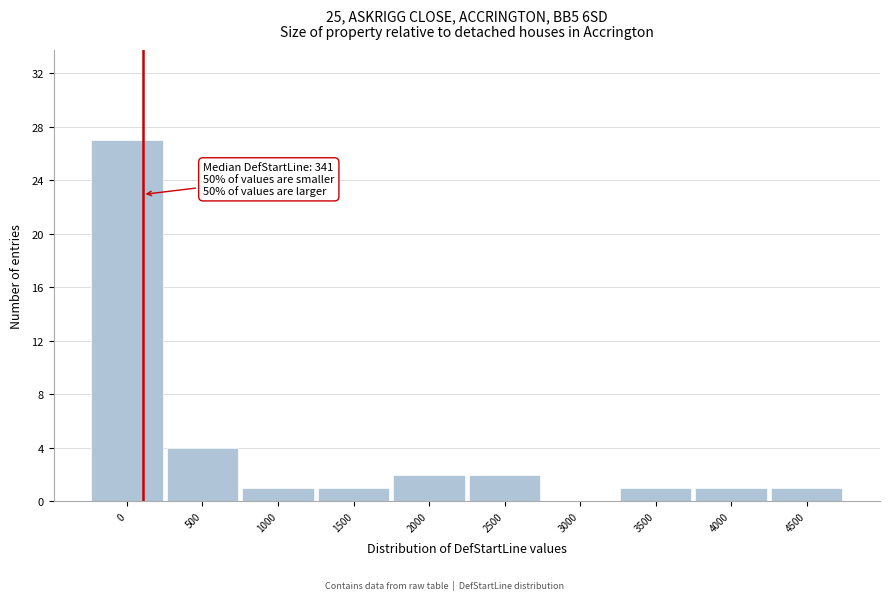

Reading left to right, list all the values displayed in this chart.

0=27	500=4	1000=1	1500=1	2000=2	2500=2	3000=0	3500=1	4000=1	4500=1